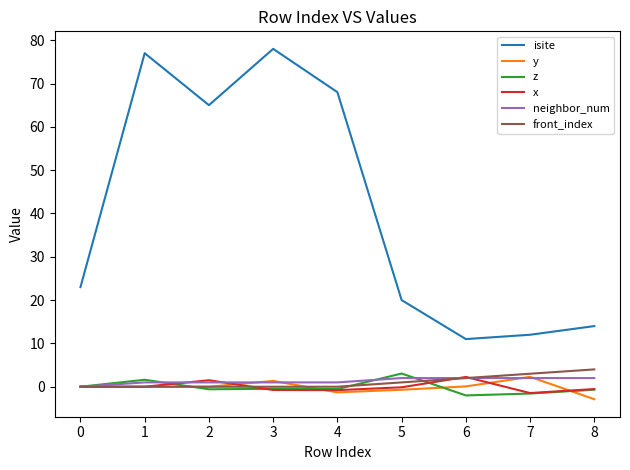

Which series has the largest total across all categories?

isite